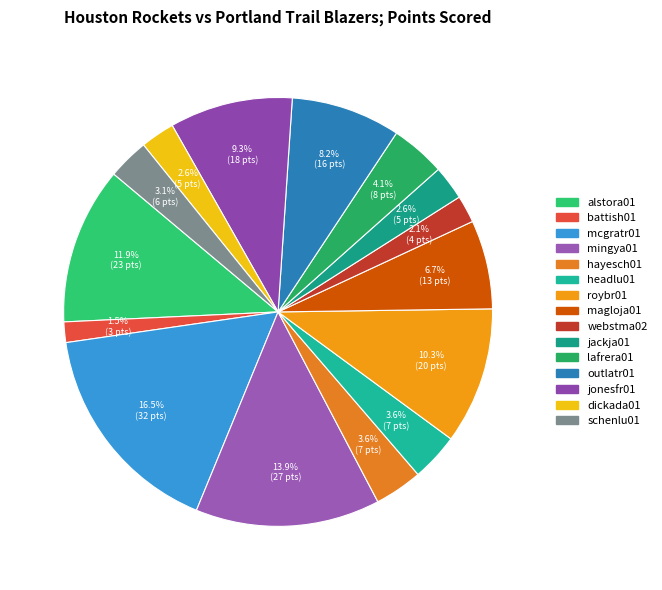

Count the number of slices in the pie.

15